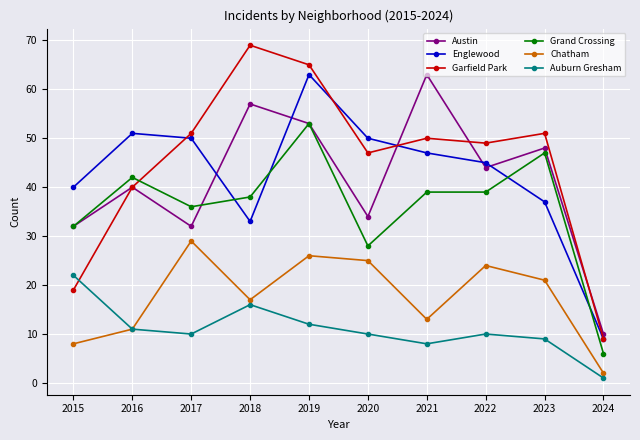

What value does the Auburn Gresham series have at 2022?

10